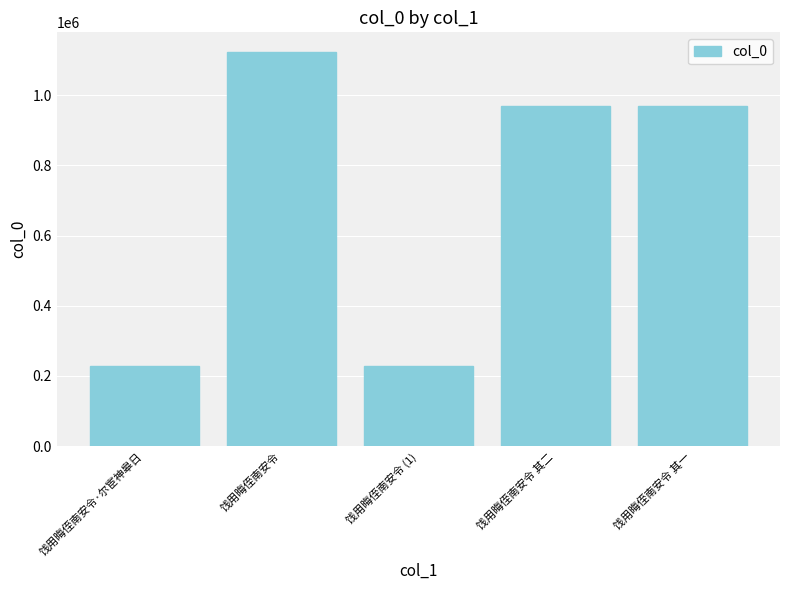

What is the value of the 2nd bar from the left?

1123285